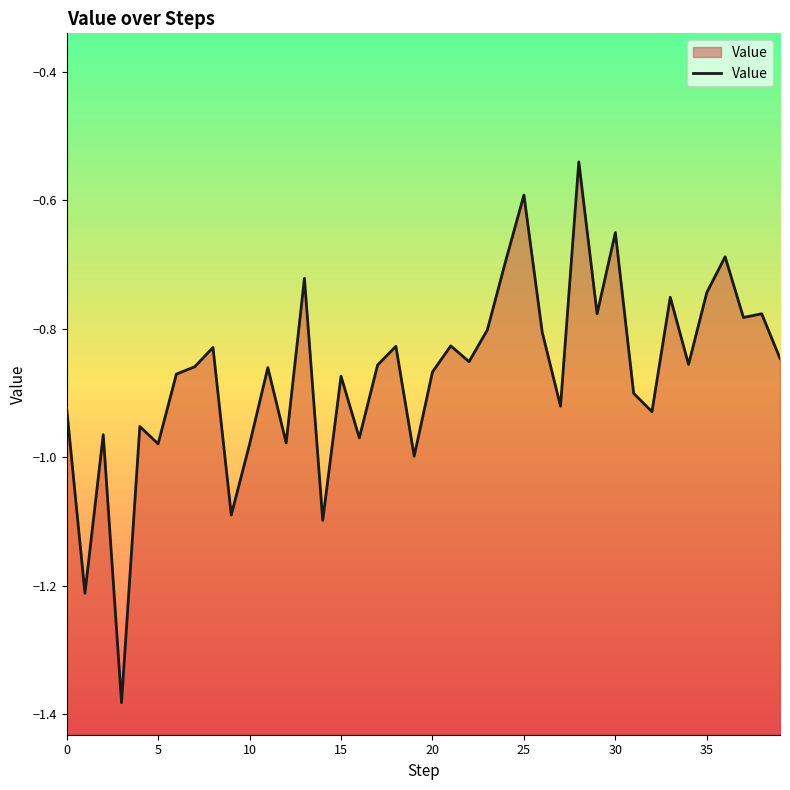

How many points are lower than both their immediate neighbors (excluding endpoints)?

14